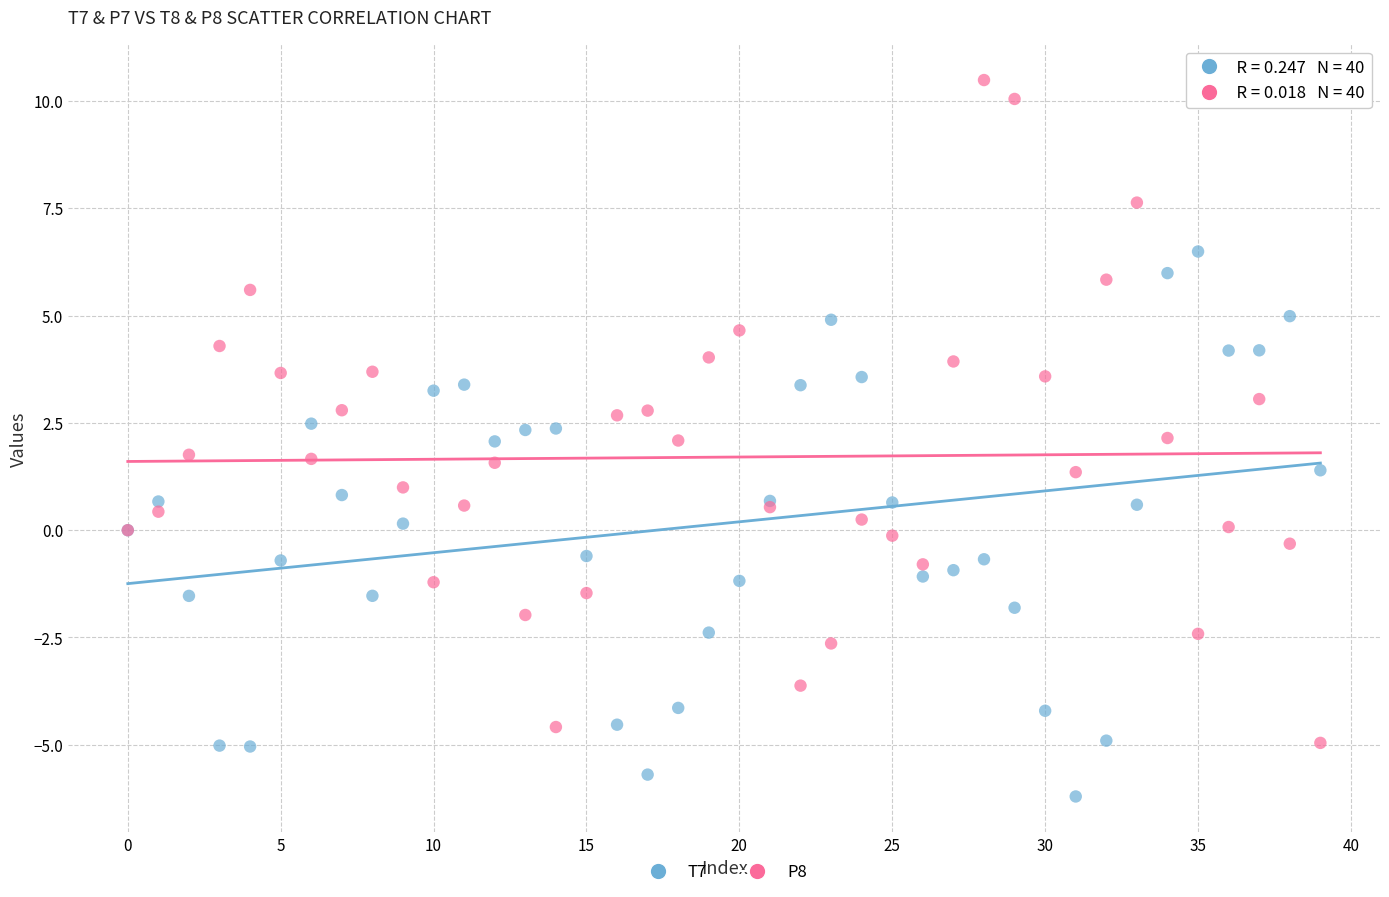

Which series has the widest spread of Y values?

P8